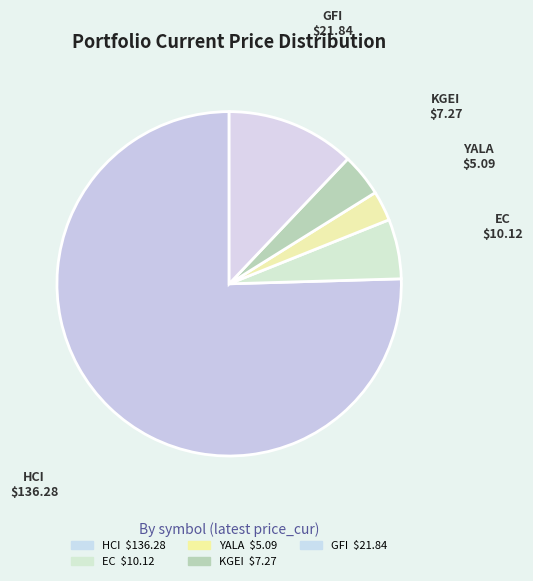

Which slice represents more than half of the pie?

HCI